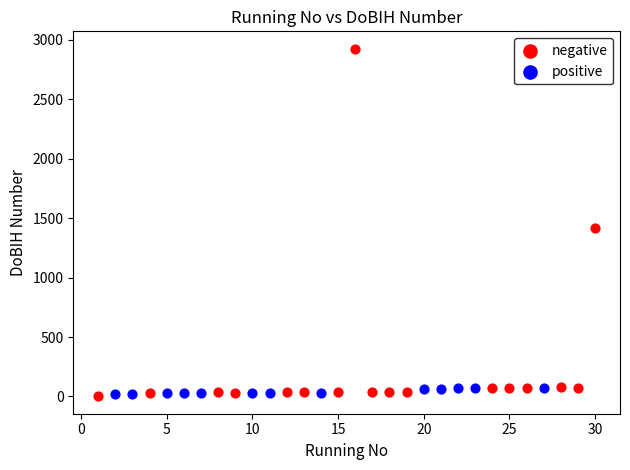

Which series has the largest Y range (max minus min)?

negative